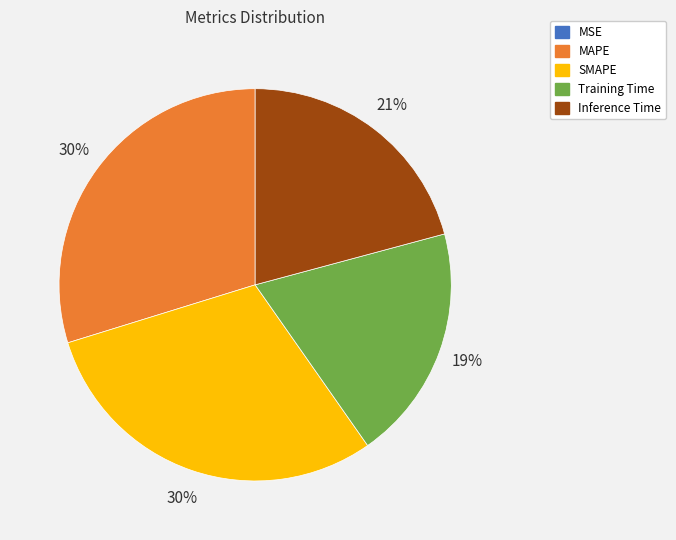

To the nearest percent, what is the difference between the SMAPE and Inference Time slice percentages?

9%